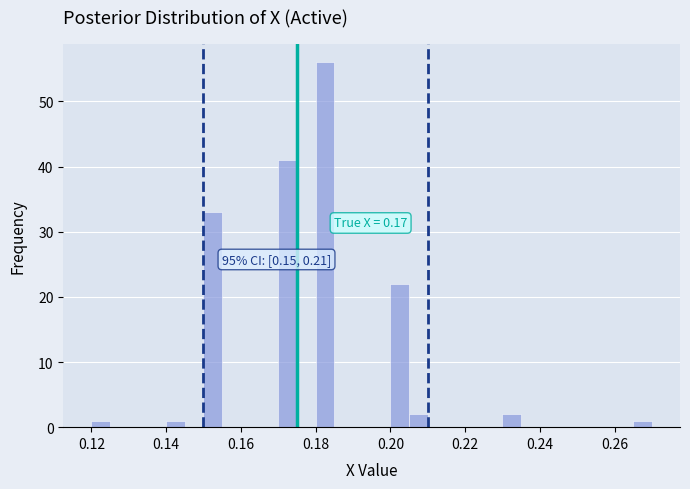

Read against the x-axis, roughly where is the centre of the tallest bar?

0.182